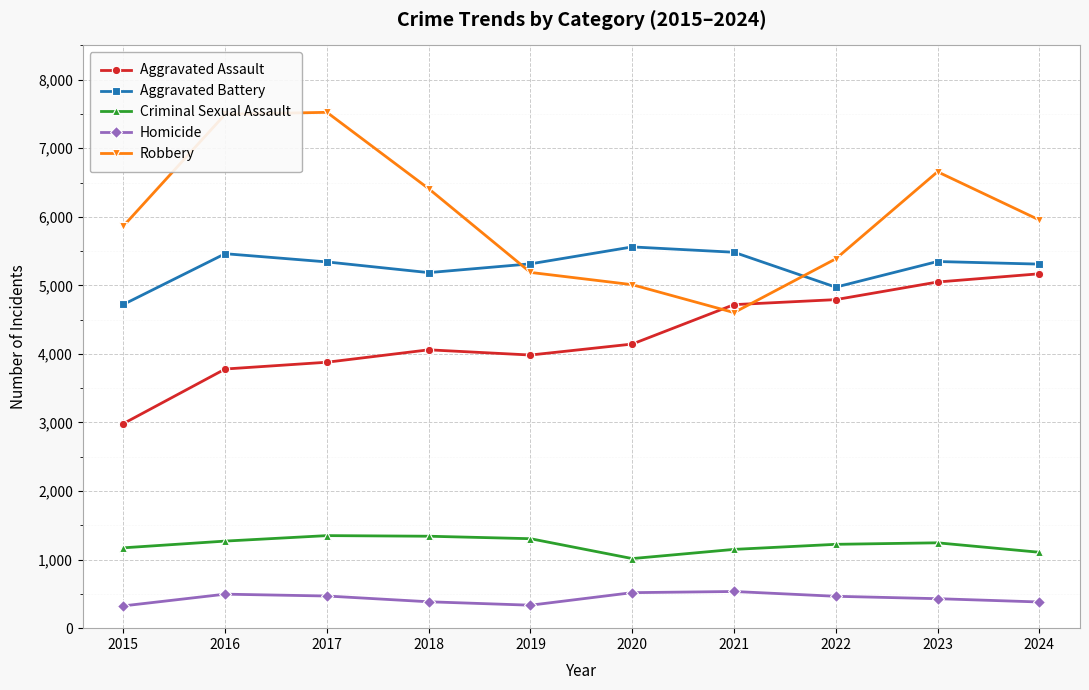

The Criminal Sexual Assault series shows 2326 at 2018. True or false?

False